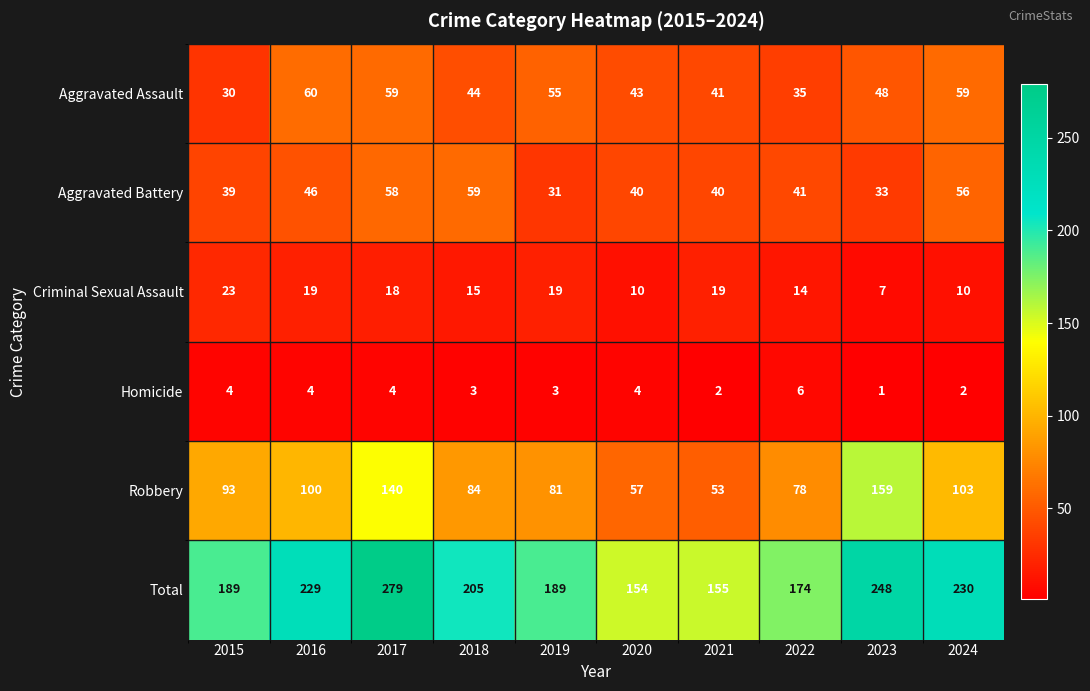

Is it true that Robbery equals 62 at 2017?

False